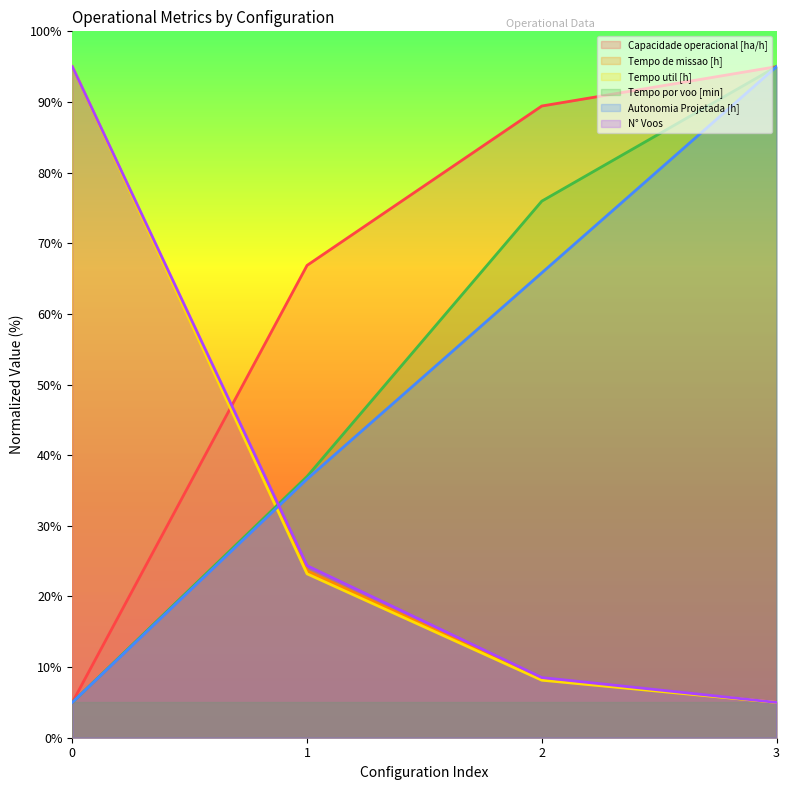

What are all the series names shown in the legend?

Capacidade operacional [ha/h], Tempo de missao [h], Tempo util [h], Tempo por voo [min], Autonomia Projetada [h], N° Voos